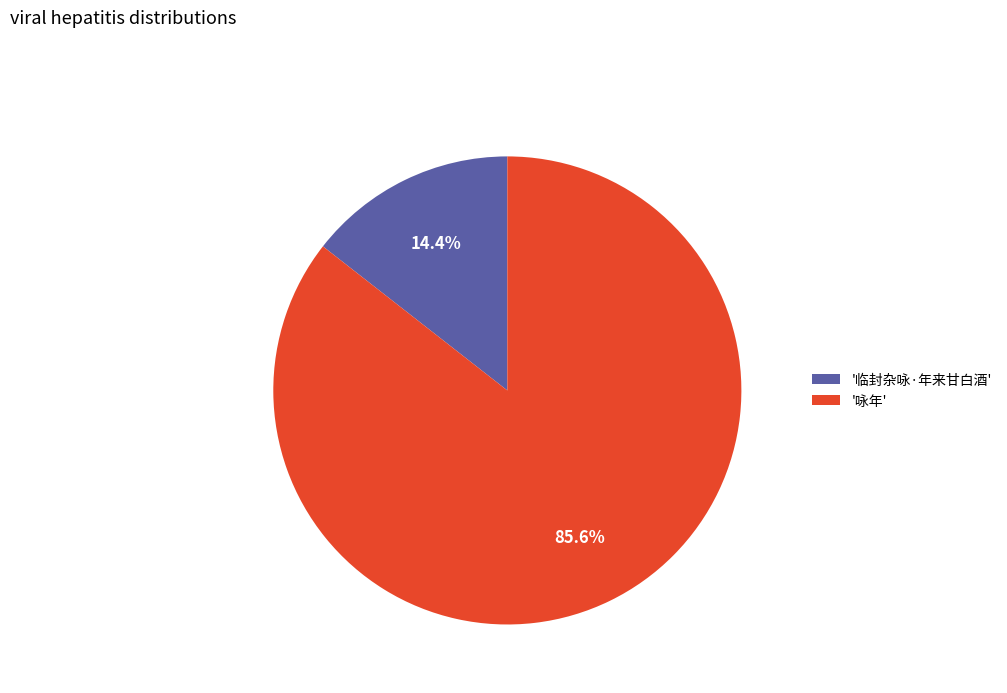

Between '临封杂咏·年来甘白酒' and '咏年', which is larger?

'咏年'